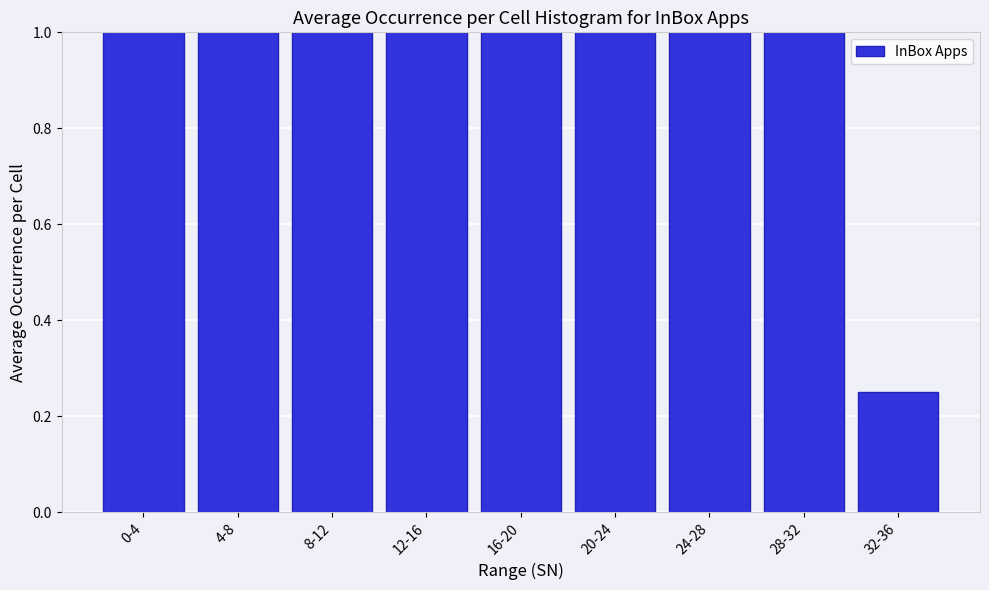

What is the average value?

0.9